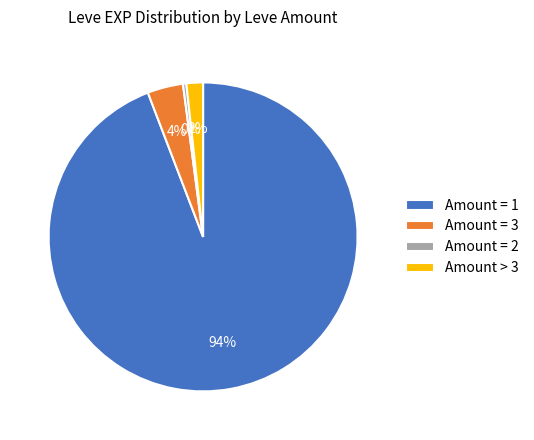

Count the number of slices in the pie.

4